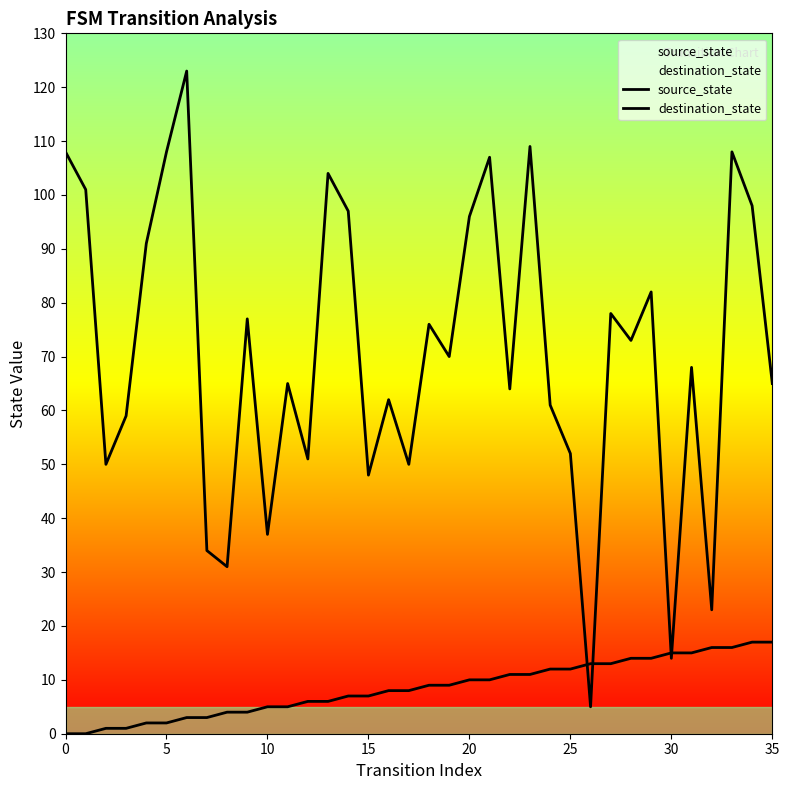

How many lines are shown in the chart?

2